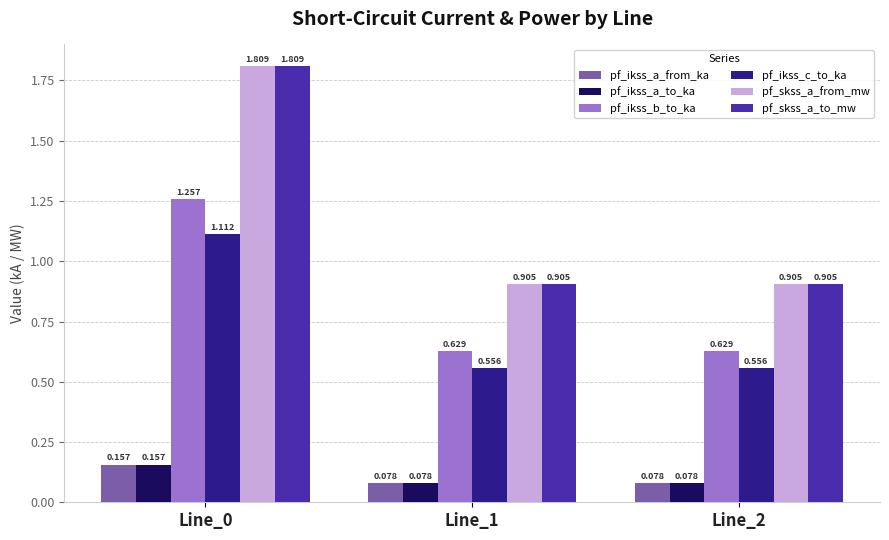

Is the value of pf_skss_a_to_mw at Line_2 greater than the value of pf_ikss_c_to_ka at Line_2?

Yes